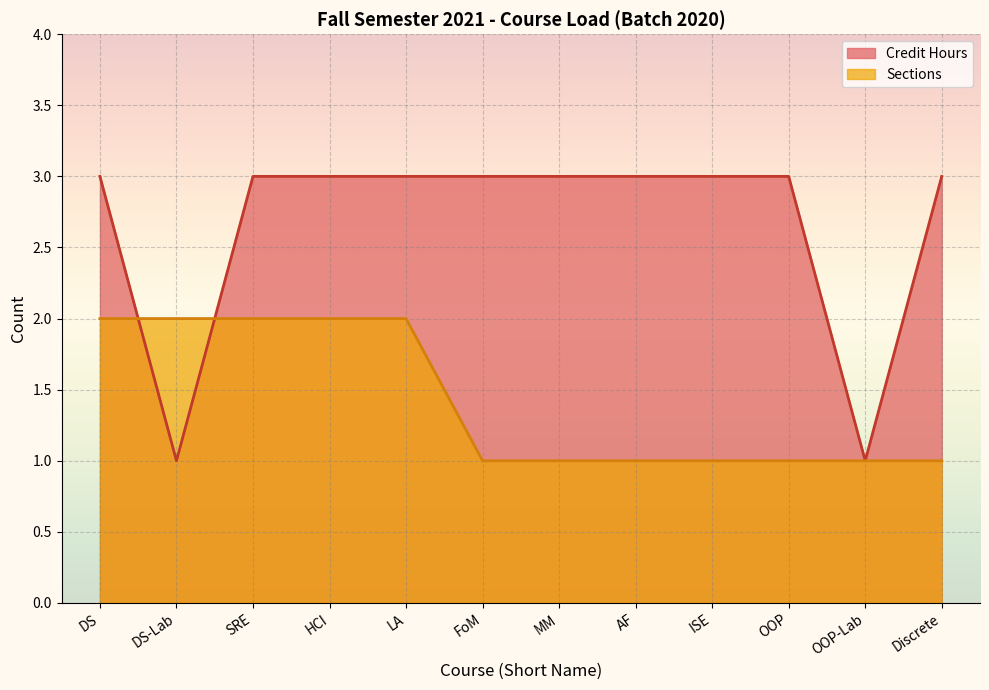

Rank the series by their average value, from lowest to highest.

Sections, Credit Hours